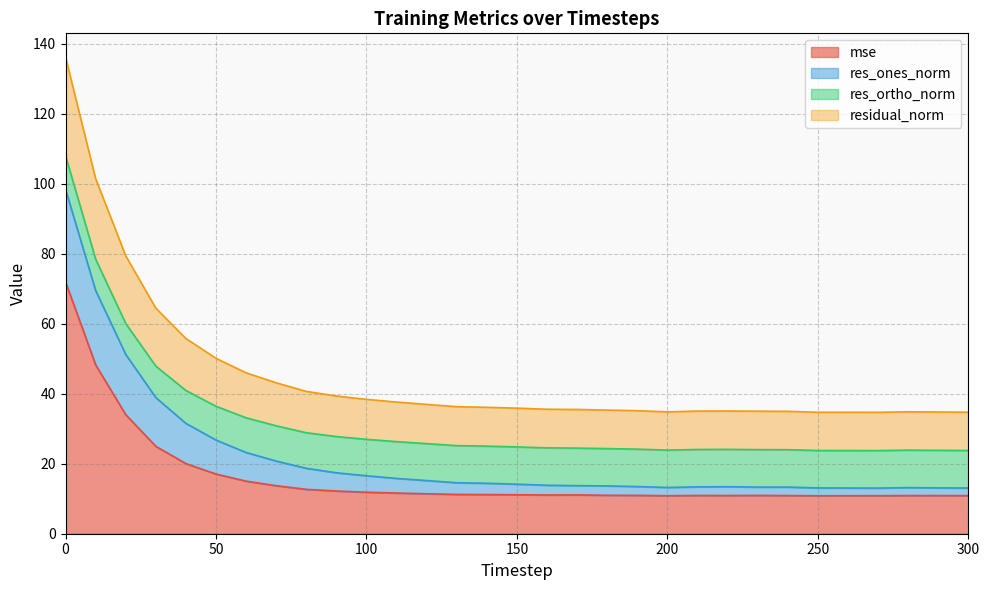

Is it true that mse equals 10.9 at 200?

True